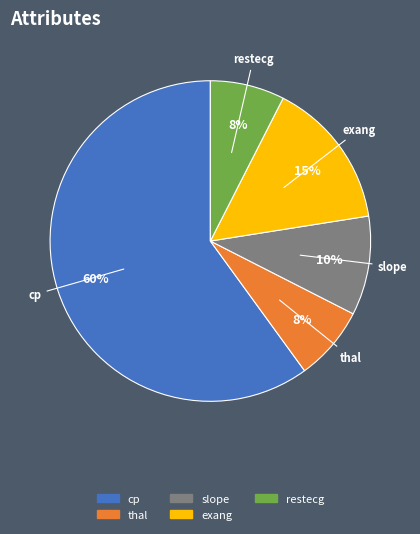

Is there any slice that represents more than half of the pie?

Yes